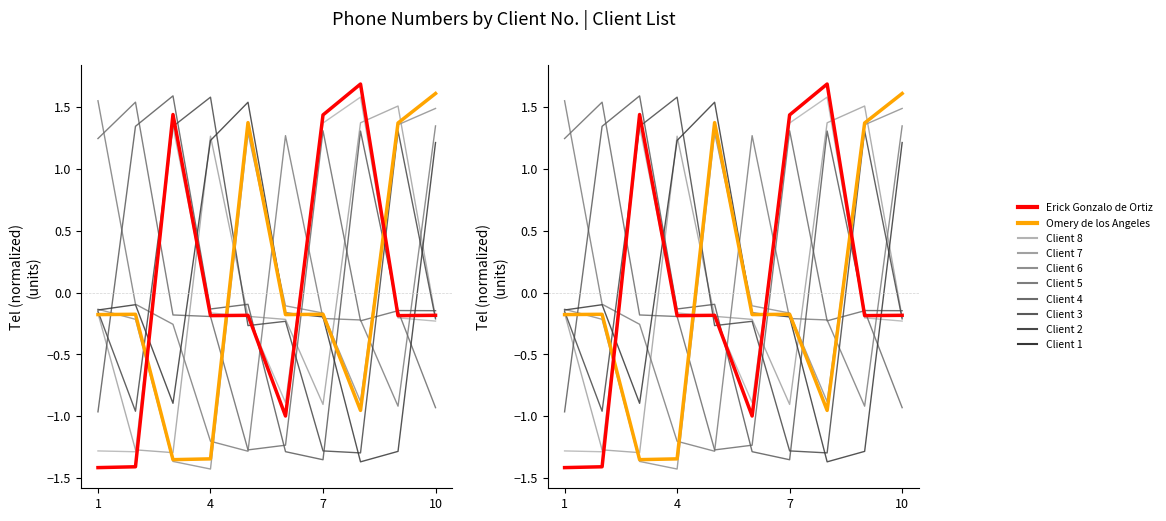

The Erick Gonzalo de Ortiz series shows -0.3 at 10. True or false?

False